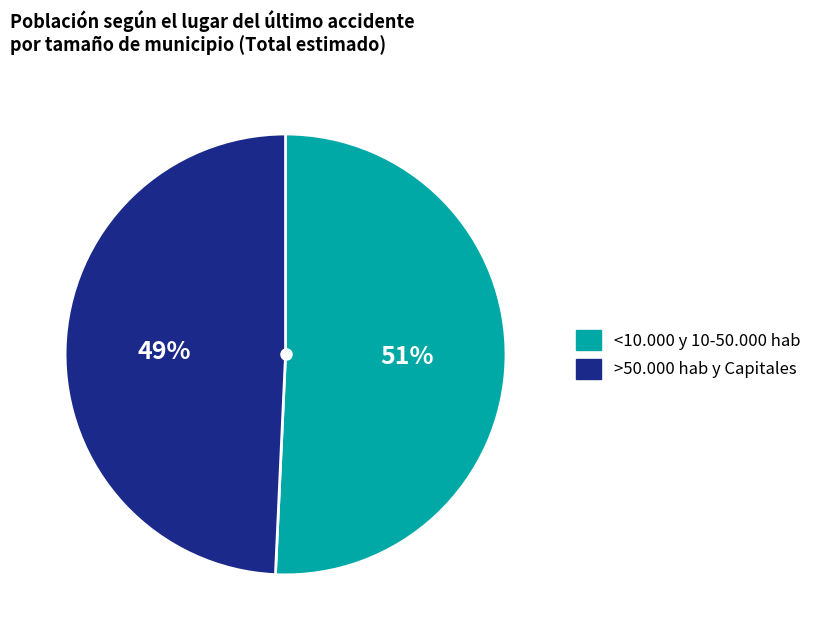

To the nearest percent, what is the average slice percentage?

50%